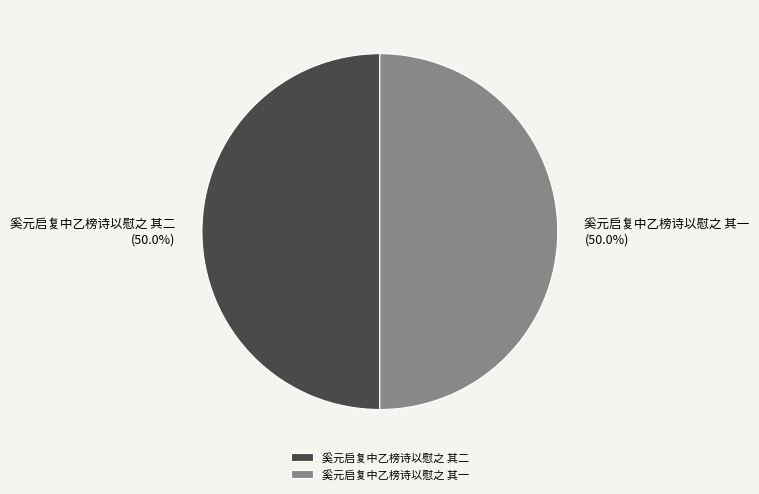

What is the ratio of the value at 奚元启复中乙榜诗以慰之 其一 to the value at 奚元启复中乙榜诗以慰之 其二?

1.0